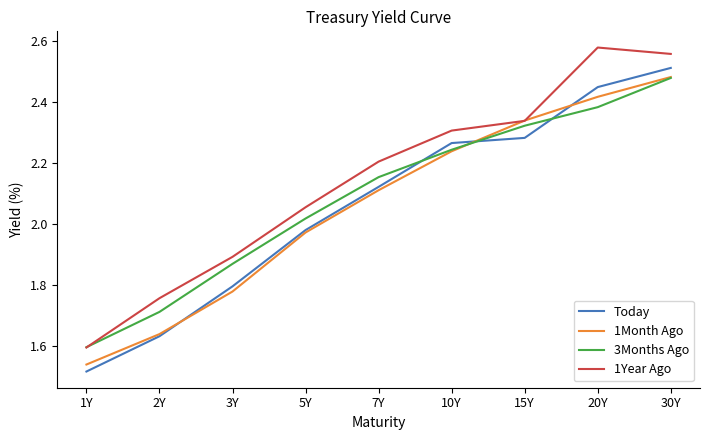

How many categories are shown in the chart?

9